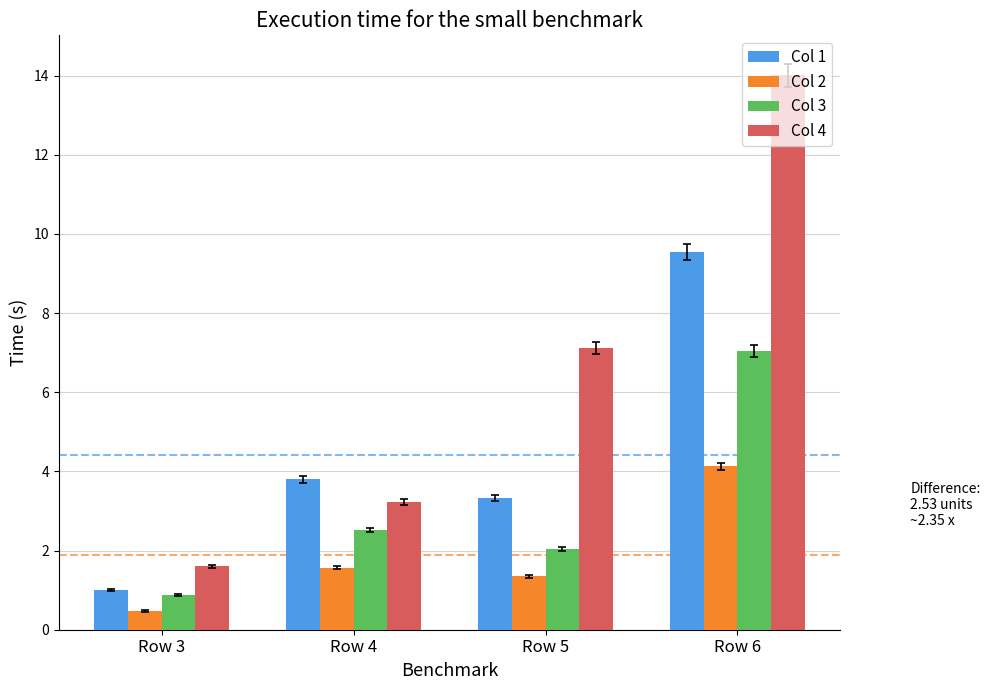

How many bars are there in each group?

4